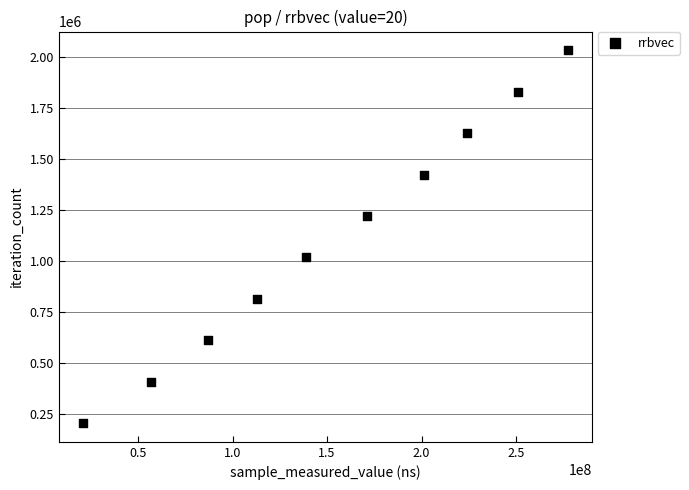

What is the average Y value?

1119250